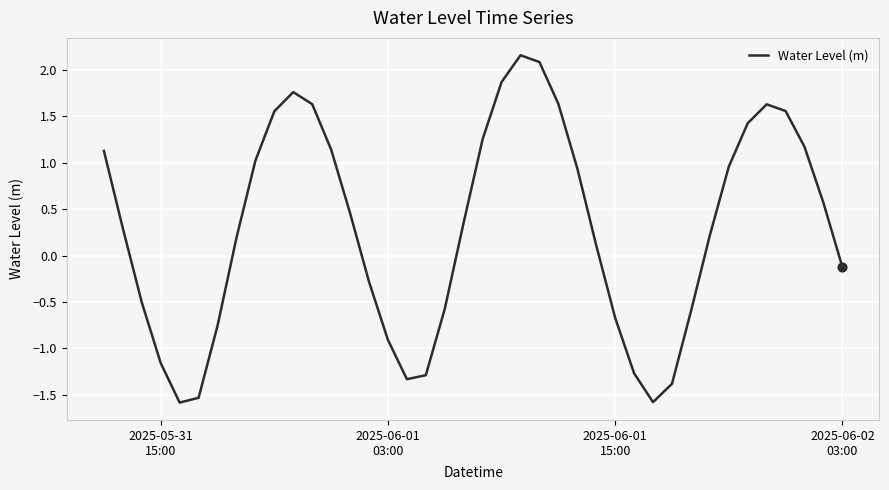

What is the minimum value shown in the chart?

-1.6